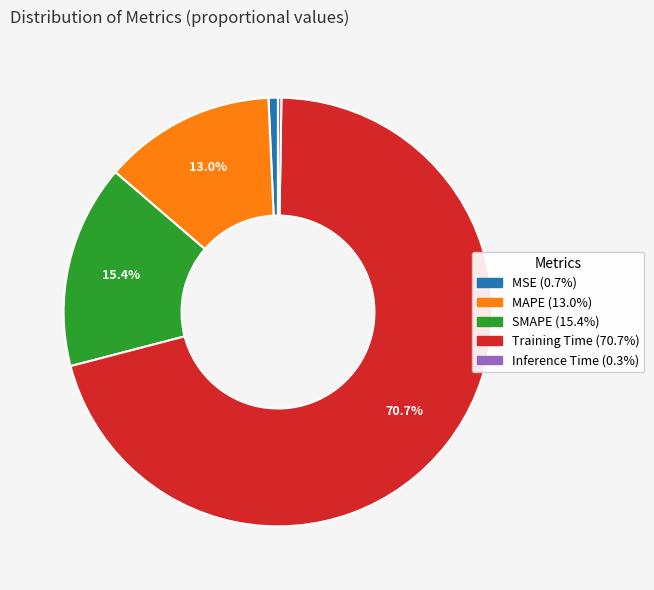

Combined, do MSE and MAPE account for over 50%?

No